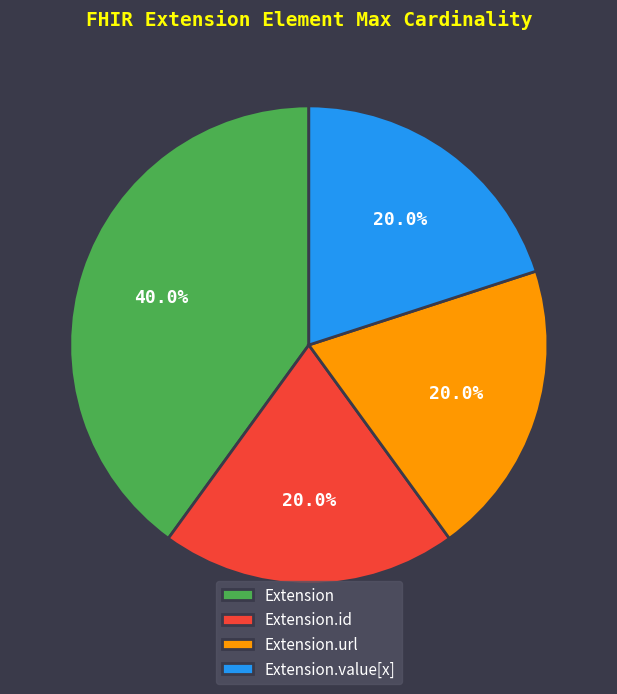

Which category has the biggest portion of the pie?

Extension